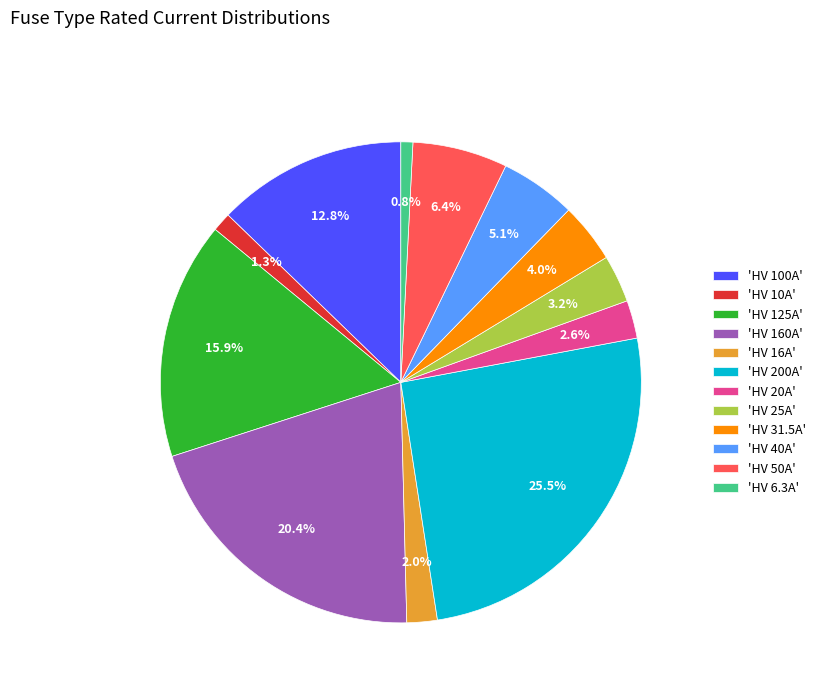

What percentage do 'HV 20A' and 'HV 200A' together represent?

28.1%